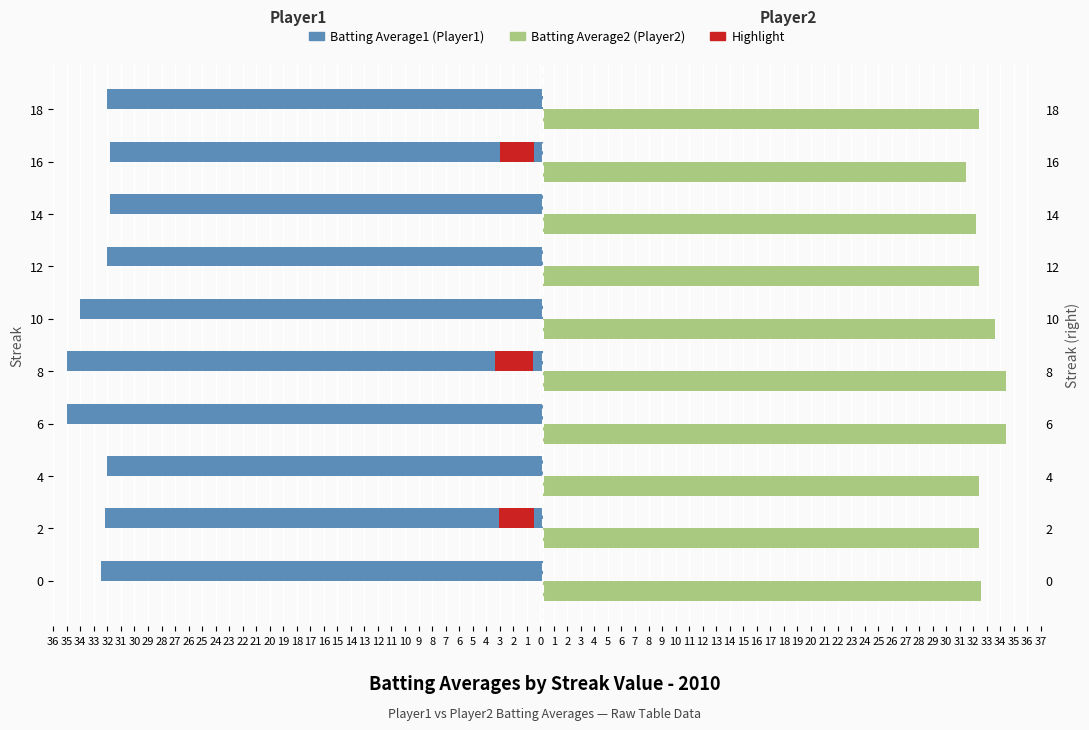

Between 2 and 12, which series saw the biggest shift?

Batting Average1 (Player1)